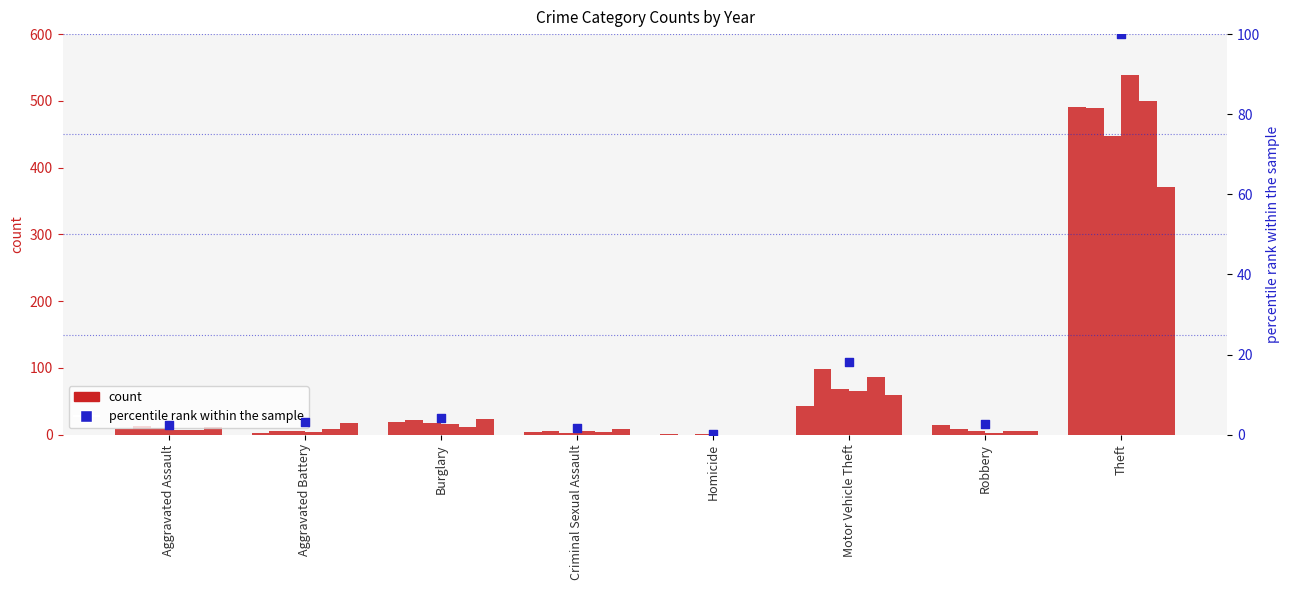

Between Aggravated Battery and Theft, which is larger?

Theft